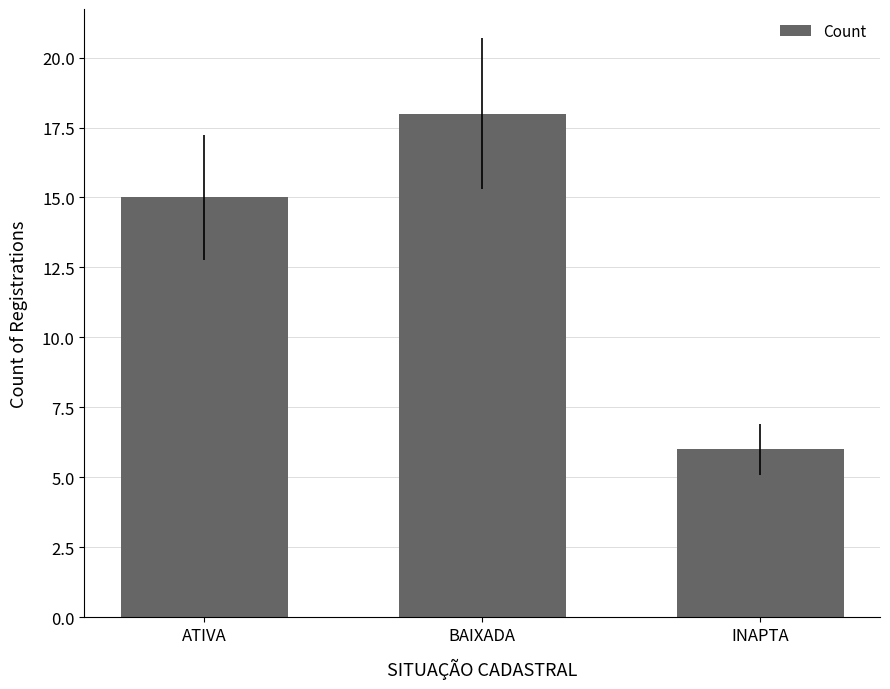

What is the label of the 2nd bar from the left?

BAIXADA